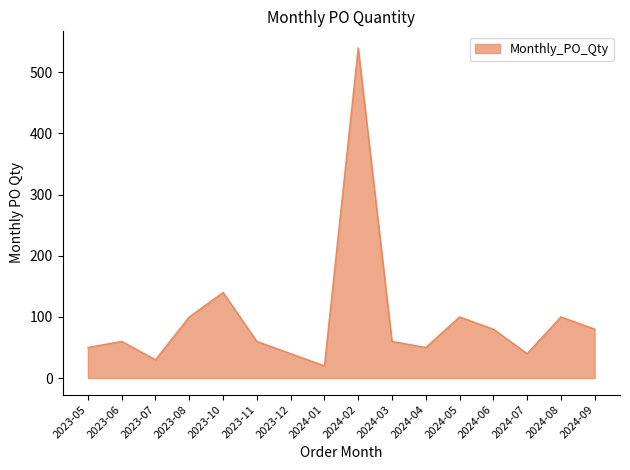

Reading left to right, extract all data points from this chart.

50	60	30	100	140	60	40	20	540	60	50	100	80	40	100	80